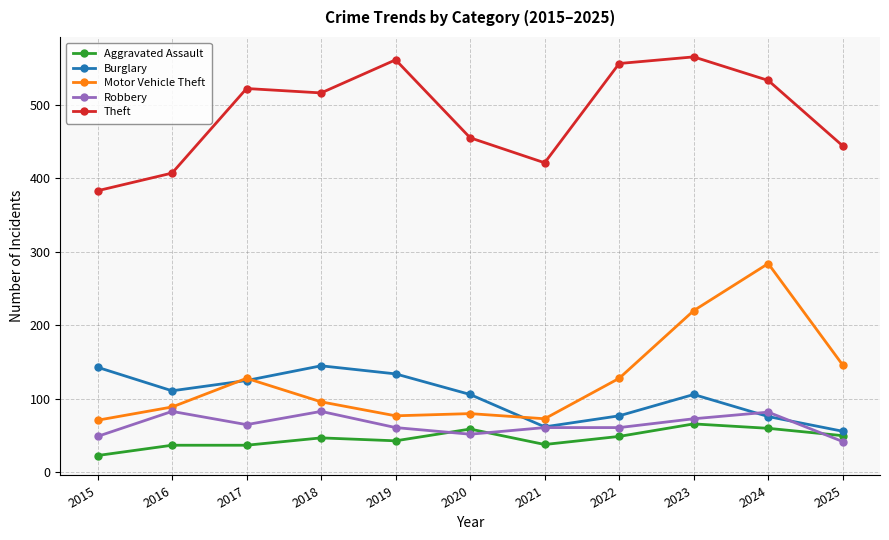

Where is the first local minimum for Robbery?

2017